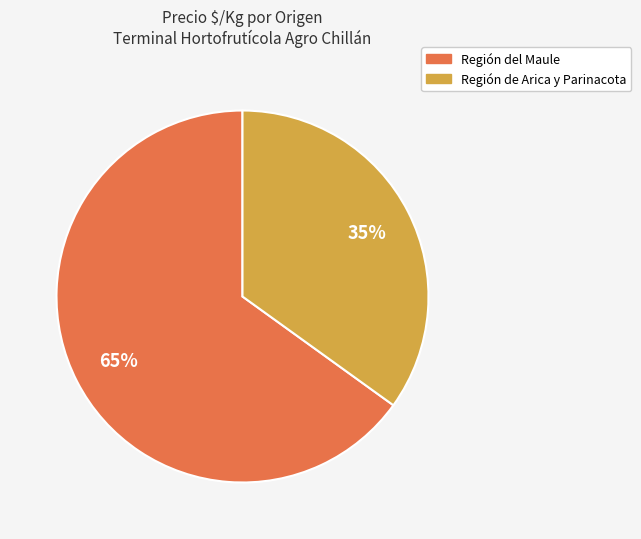

Which slice is the largest?

Región del Maule